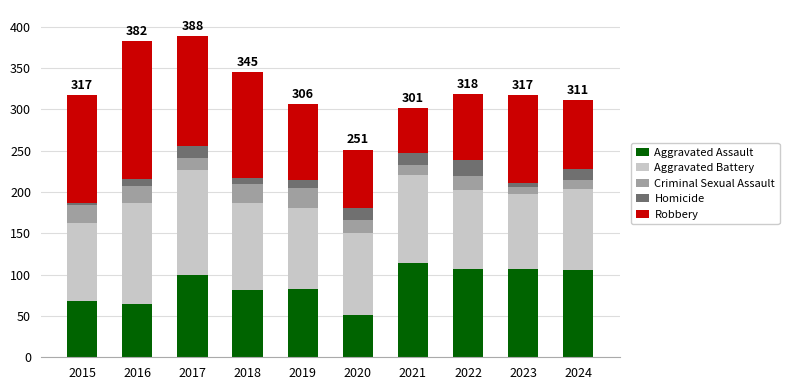

At which label does Aggravated Assault reach its minimum?

2020